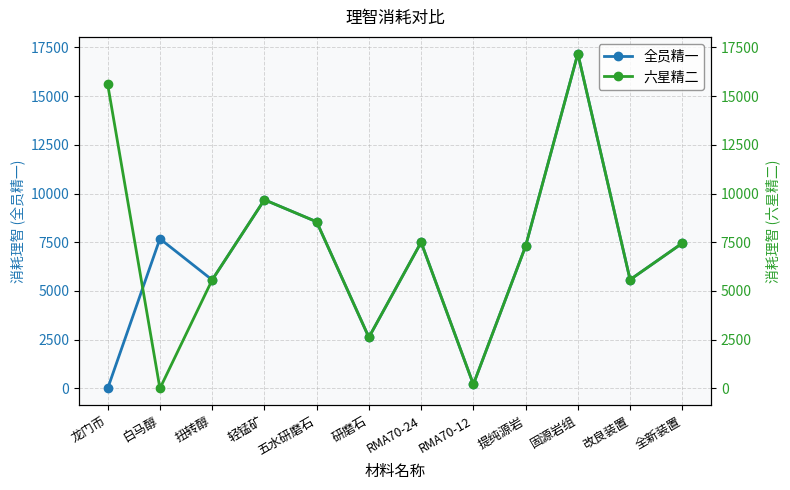

How many lines are shown in the chart?

2